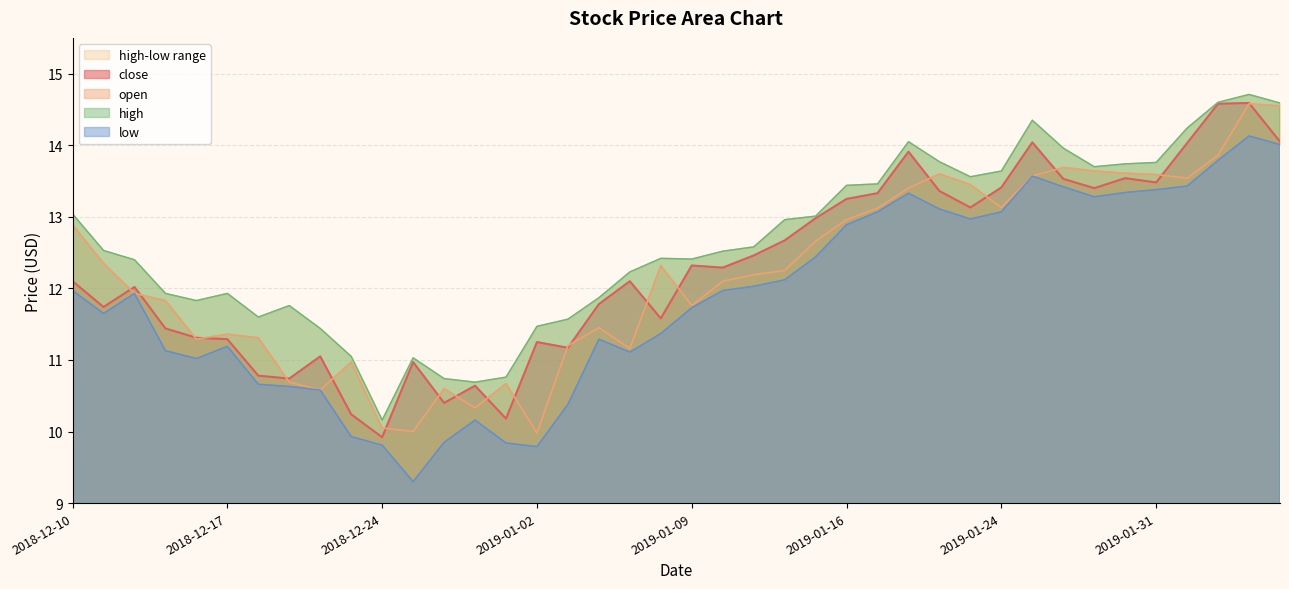

What is the average value of the high series?

12.6